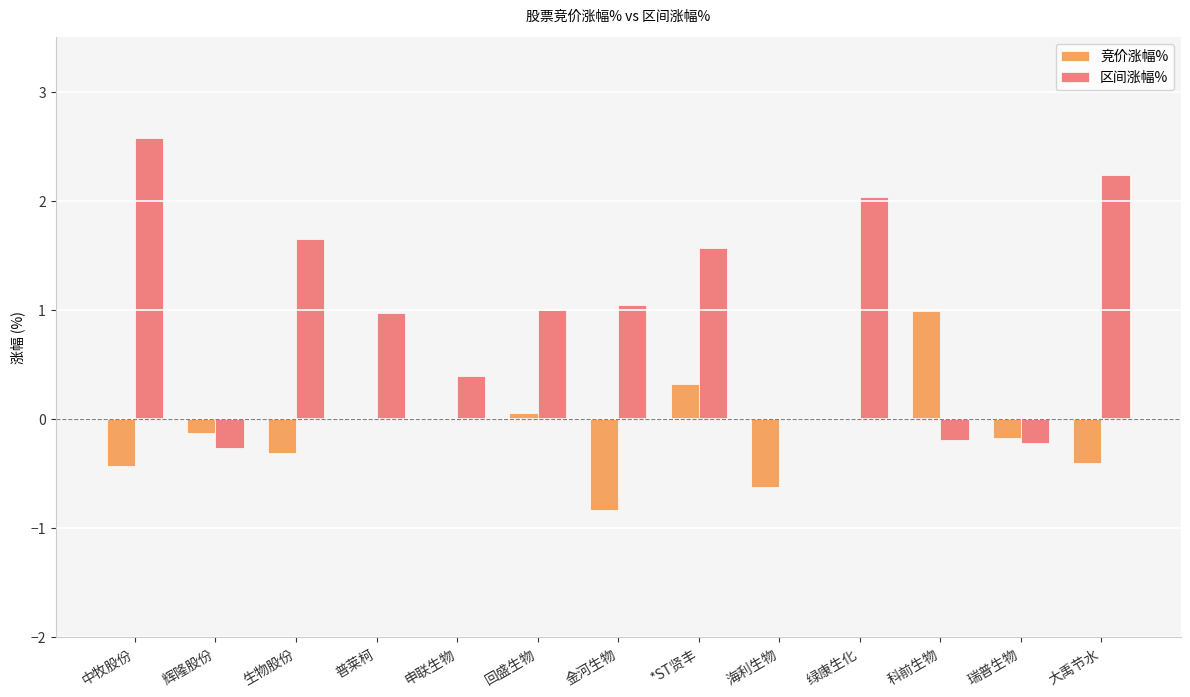

What is the highest value of the 区间涨幅% series?

2.6